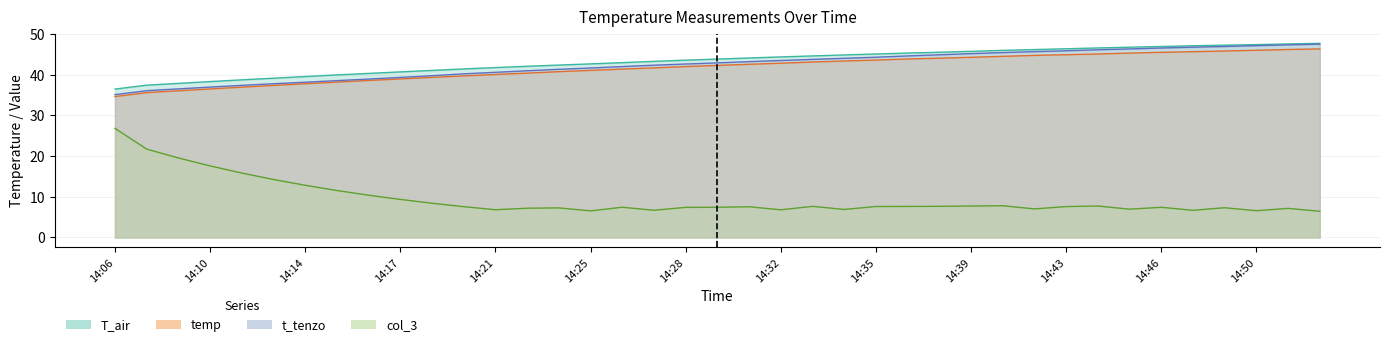

At which category does the chart reach its peak across all series?

14:52